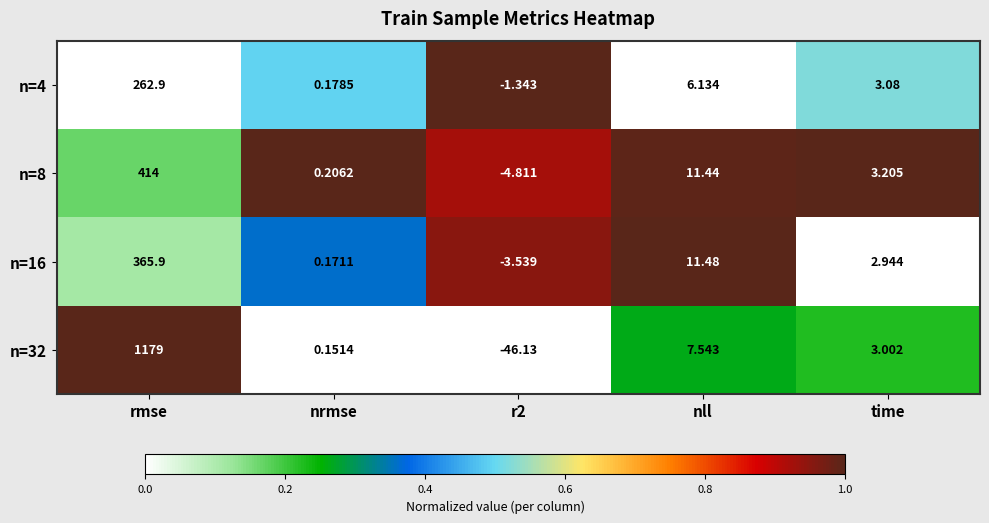

Where does the n=16 series first go above 2?

rmse